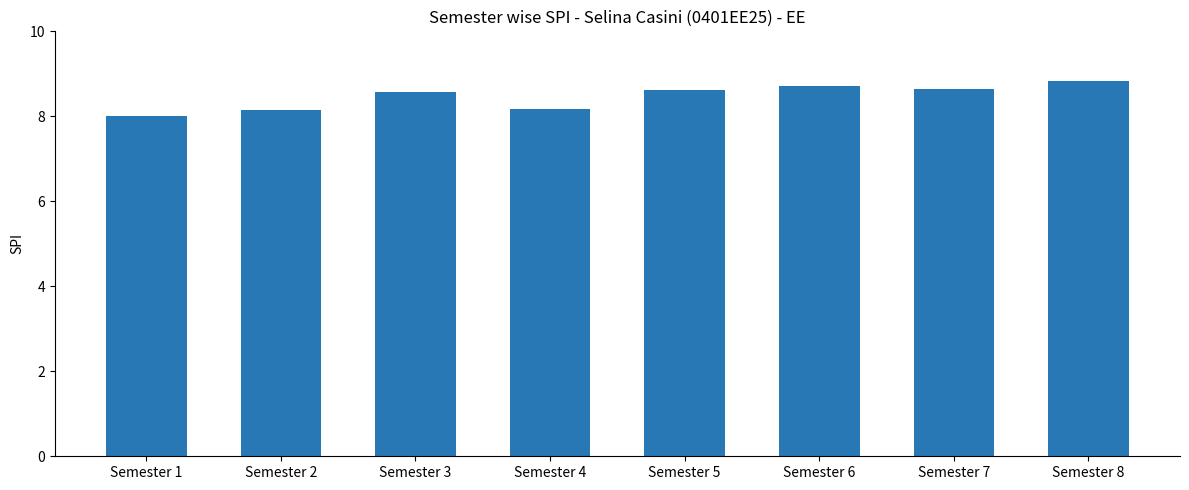

What is the ratio of the value at Semester 3 to the value at Semester 6?

1.0